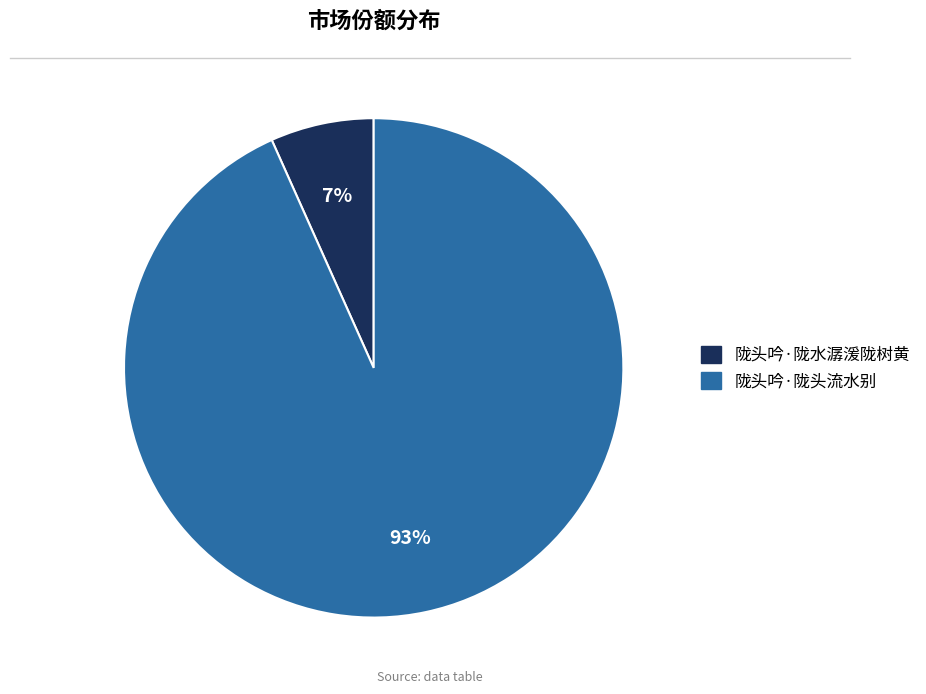

Is it true that 陇头吟·陇头流水别 is 99% of the pie?

False